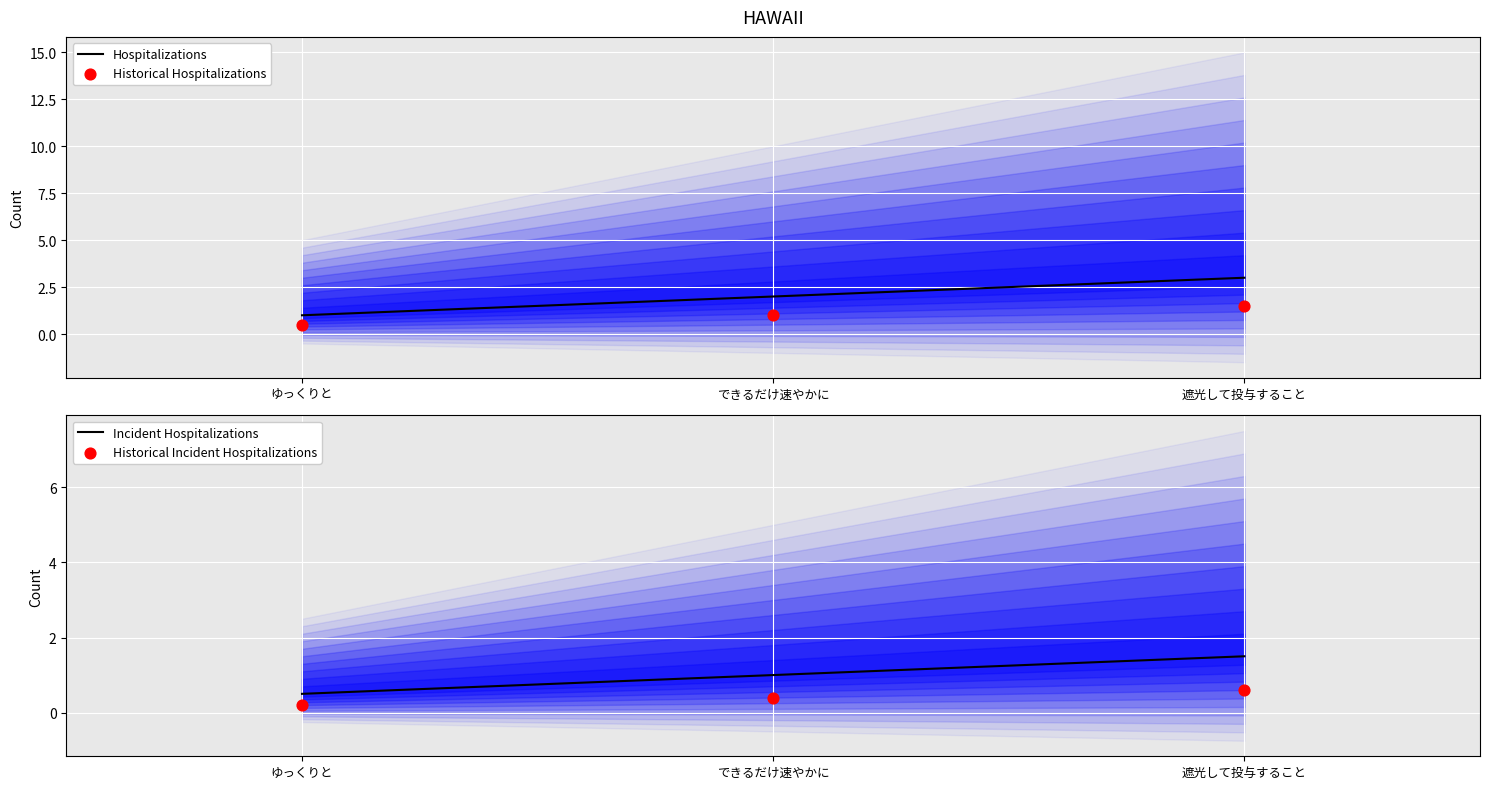

What is the total value across all series at 遮光して投与すること?

6.6